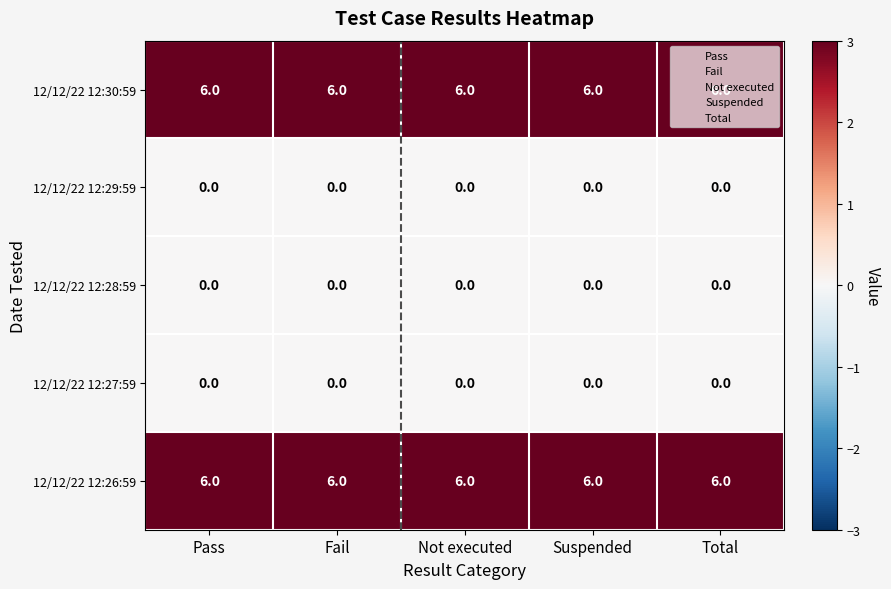

Count the number of data series in this chart.

5